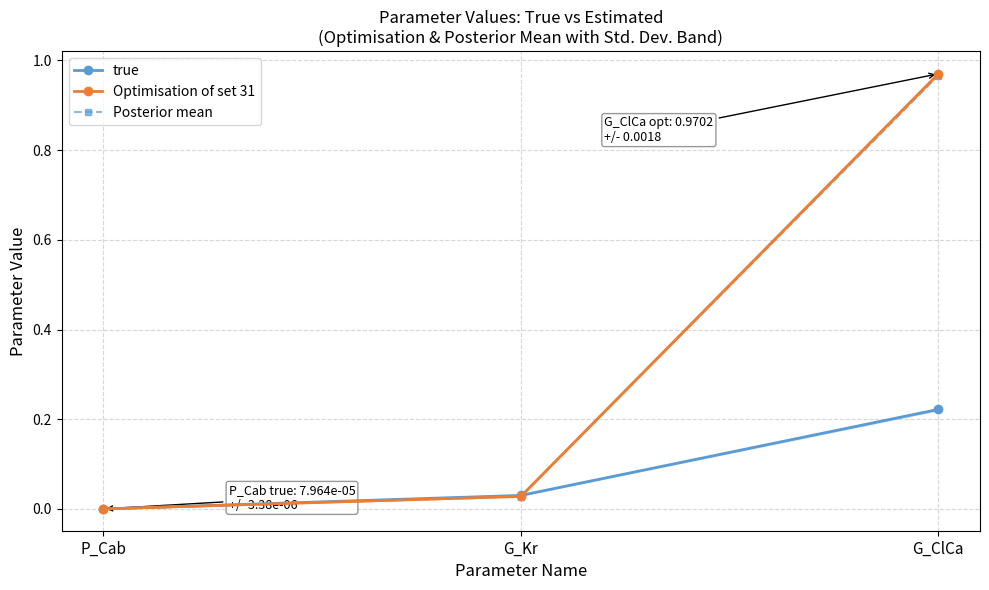

What is the label of the 3rd point from the right?

P_Cab